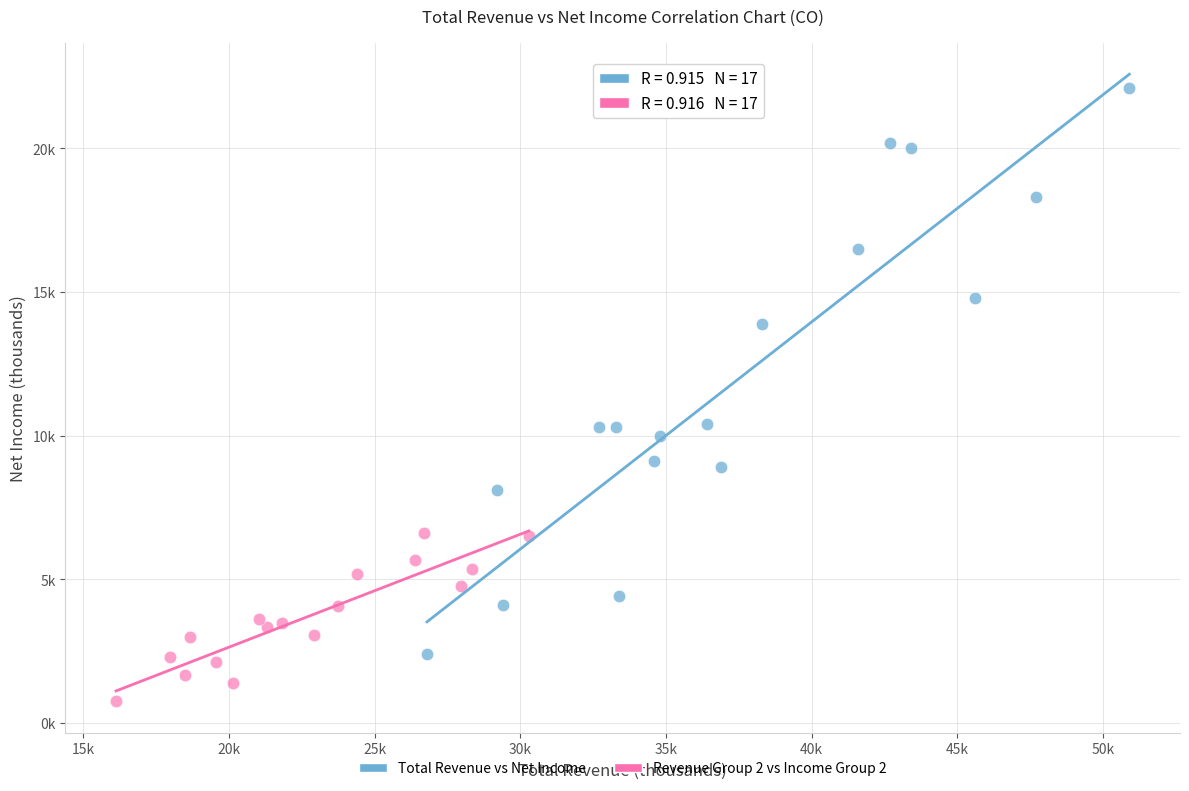

Which series reaches the maximum Y coordinate?

Total Revenue vs Net Income